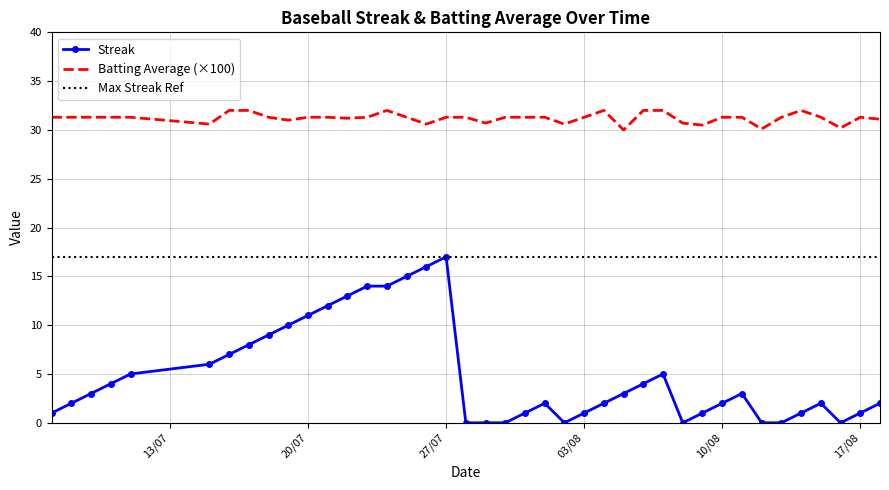

Reading left to right, list all the values displayed in this chart.

Streak: 1.0	2.0	3.0	4.0	5.0	6.0	7.0	8.0	9.0	10.0	11.0	12.0	13.0	14.0	14.0	15.0	16.0	17.0	0.0	0.0	0.0	1.0	2.0	0.0	1.0	2.0	3.0	4.0	5.0	0.0	1.0	2.0	3.0	0.0	0.0	1.0	2.0	0.0	1.0	2.0
Batting Average1: 31.3	31.3	31.3	31.3	31.3	30.6	32.0	32.0	31.3	31.0	31.3	31.3	31.2	31.3	32.0	31.3	30.6	31.3	31.3	30.7	31.3	31.3	31.3	30.6	31.3	32.0	30.0	32.0	32.0	30.7	30.5	31.3	31.3	30.1	31.3	32.0	31.3	30.2	31.3	31.1